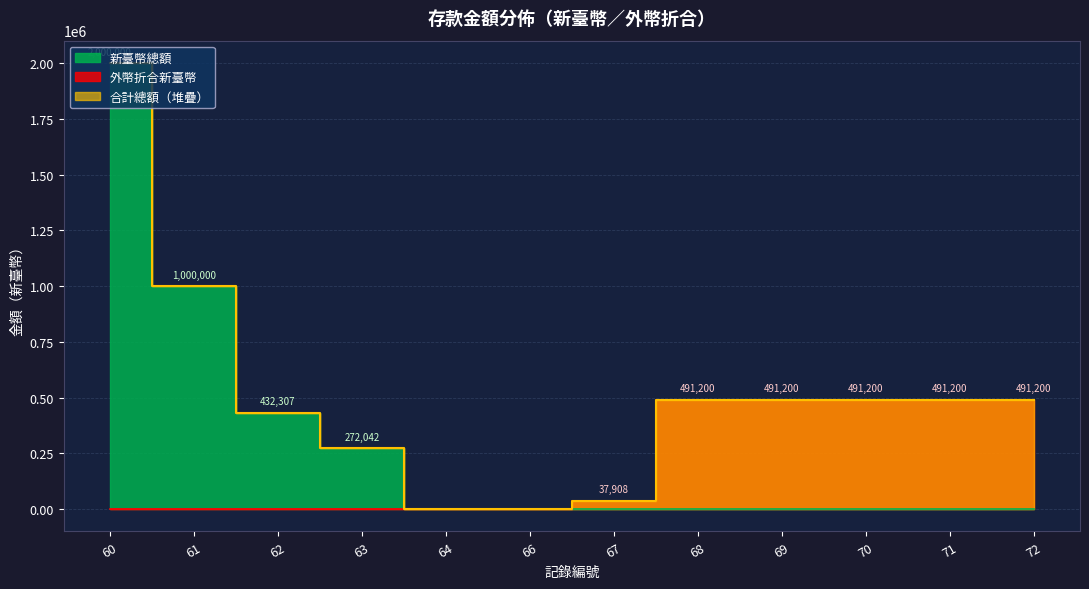

List the labels in order of 外幣折合新臺幣 value, largest first.

68, 69, 70, 71, 72, 67, 60, 61, 62, 63, 64, 66